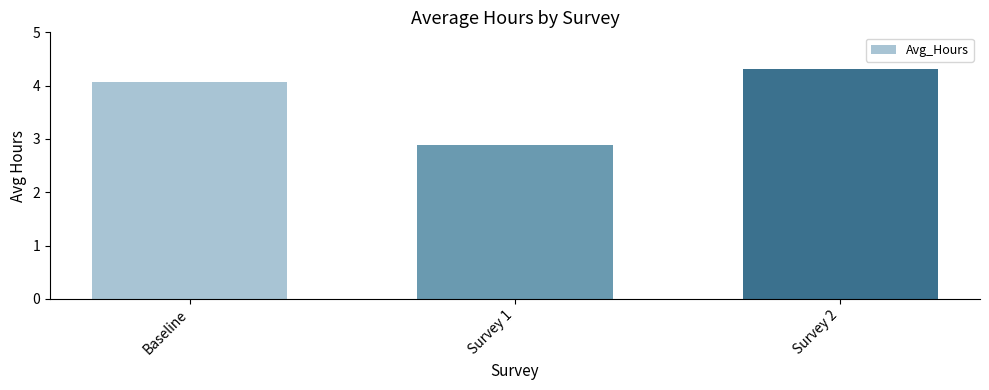

What position from the left is Survey 1?

2